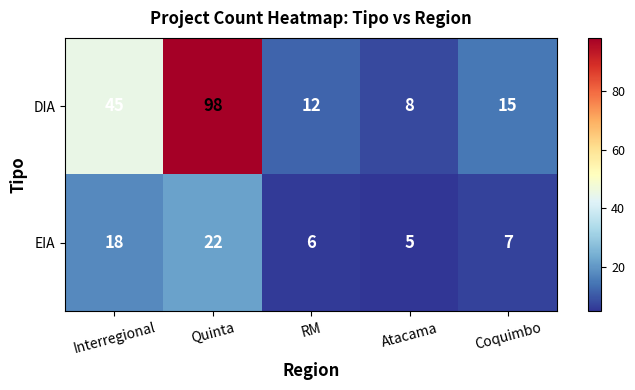

Rank the series at Coquimbo from highest to lowest value.

DIA, EIA